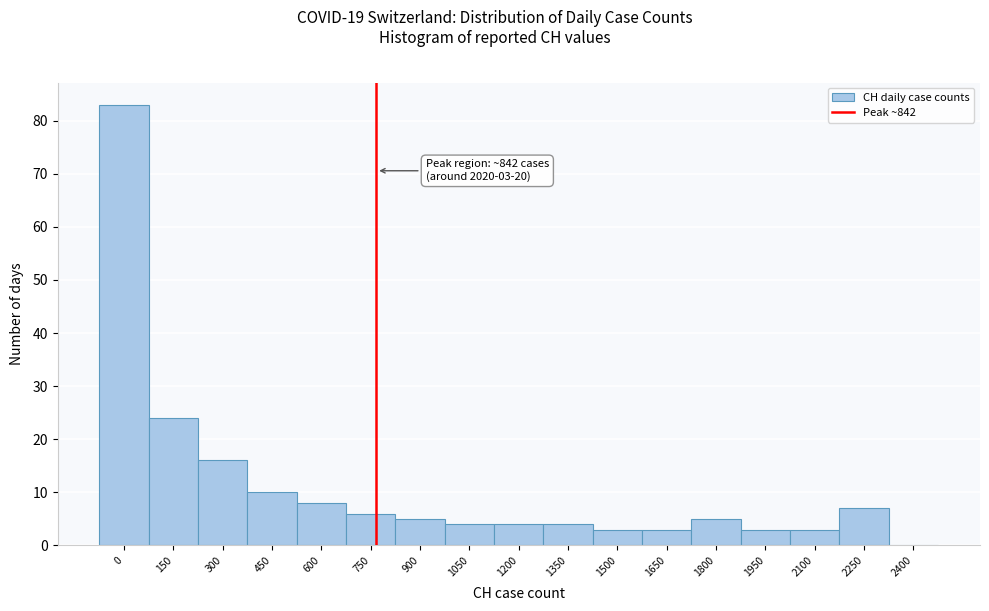

Reading left to right, transcribe all the data shown in this chart.

0=83	150=24	300=16	450=10	600=8	750=6	900=5	1050=4	1200=4	1350=4	1500=3	1650=3	1800=5	1950=3	2100=3	2250=7	2400=0